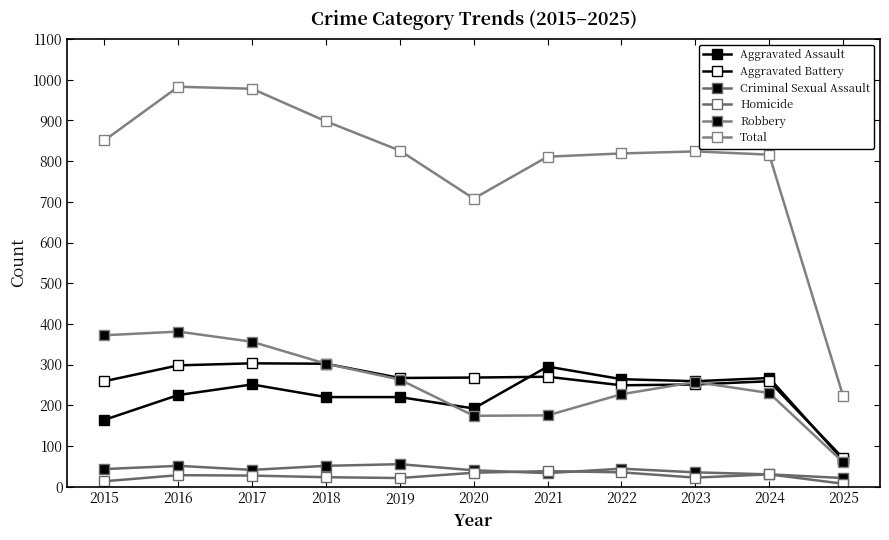

Rank the series by their maximum value, from lowest to highest.

Homicide, Criminal Sexual Assault, Aggravated Assault, Aggravated Battery, Robbery, Total